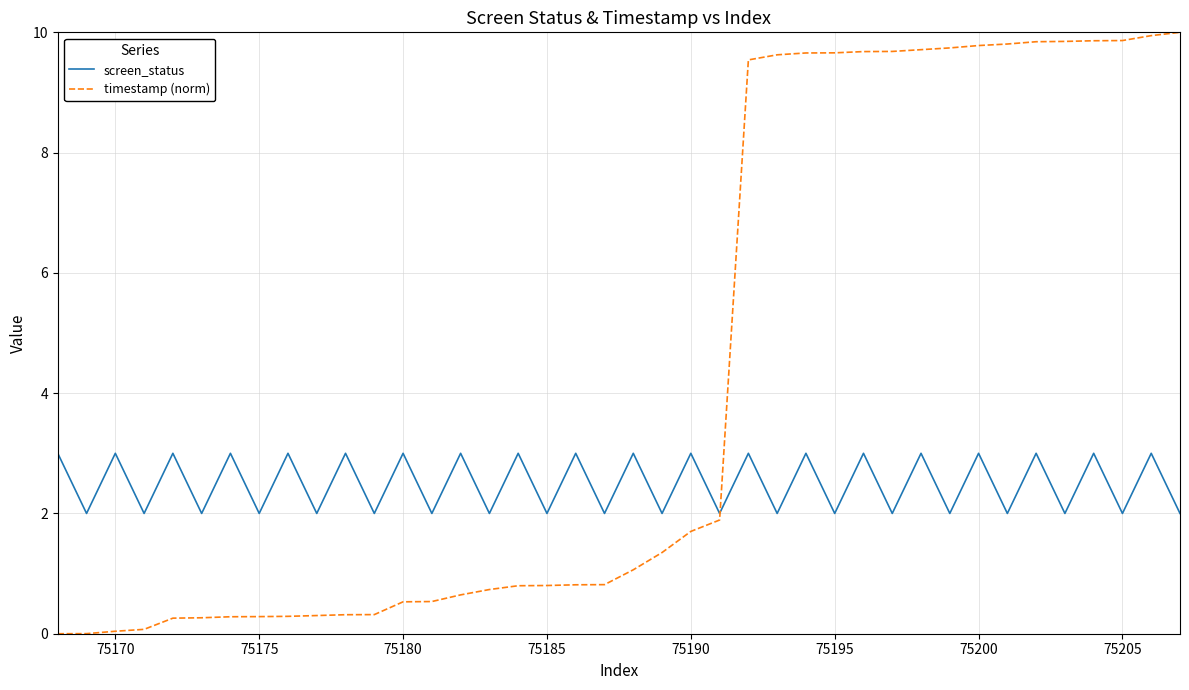

Which series has the largest total across all categories?

timestamp (norm)